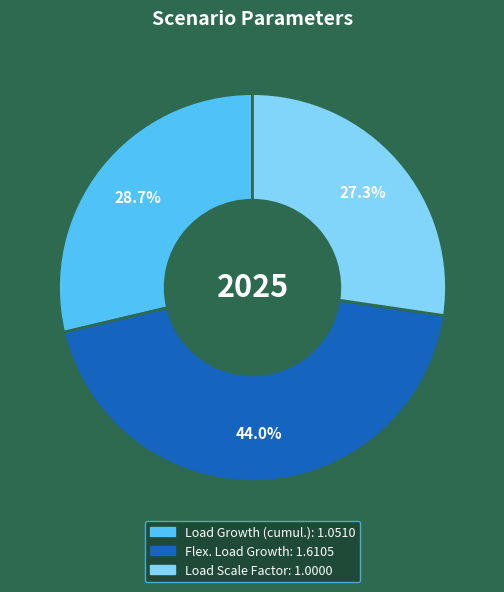

Which category has the biggest portion of the pie?

Flex. Load Growth